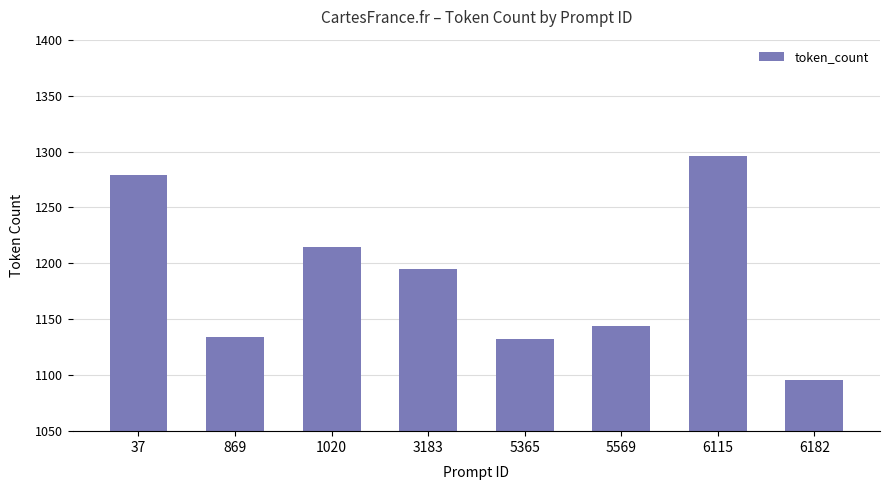

What is the average value?

1186